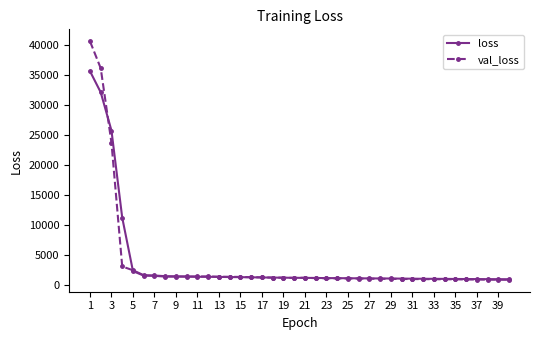

True or false: loss has more than 0 interior local peaks.

True